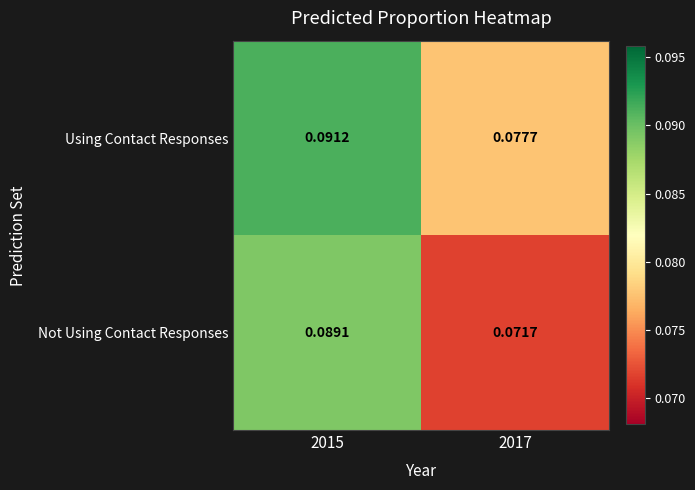

List the series in order of their peak value, highest first.

Using Contact Responses, Not Using Contact Responses